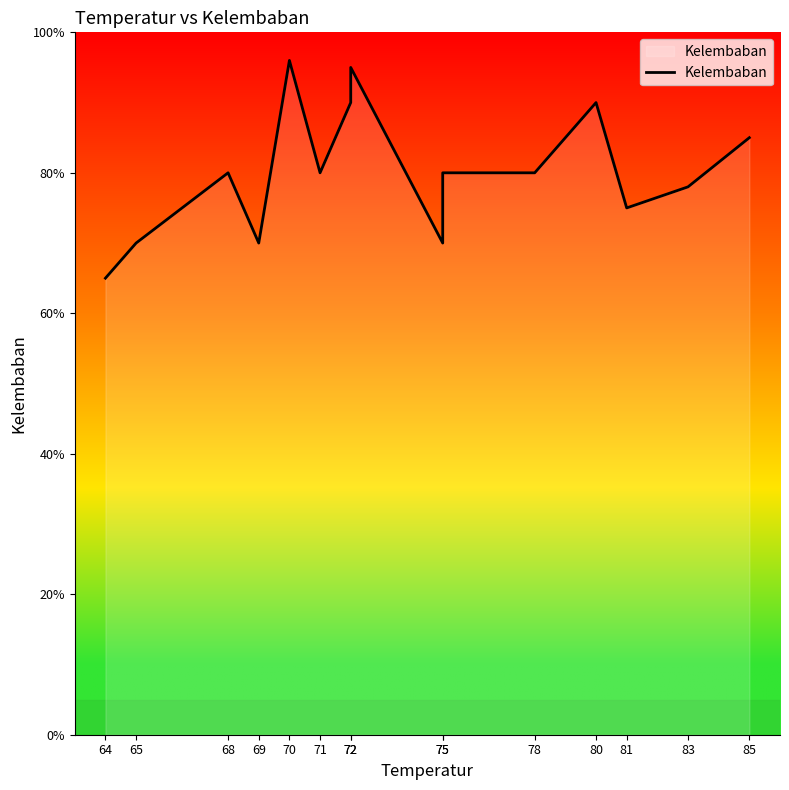

How many interior local valleys (lower than both neighbors) does the data have?

4